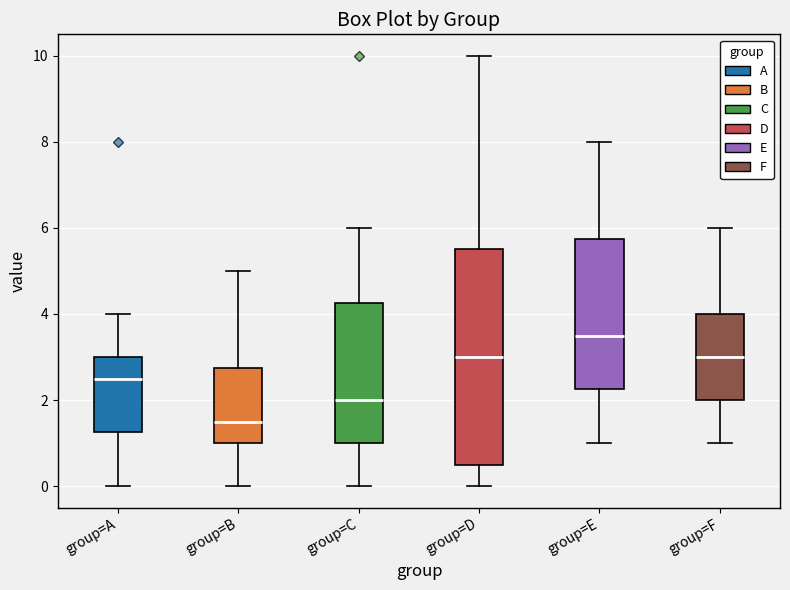

Where does the median line of the box for group=A sit on the y-axis? The values are not printed on the chart, so give them approximately, as read against the axis.

2.6